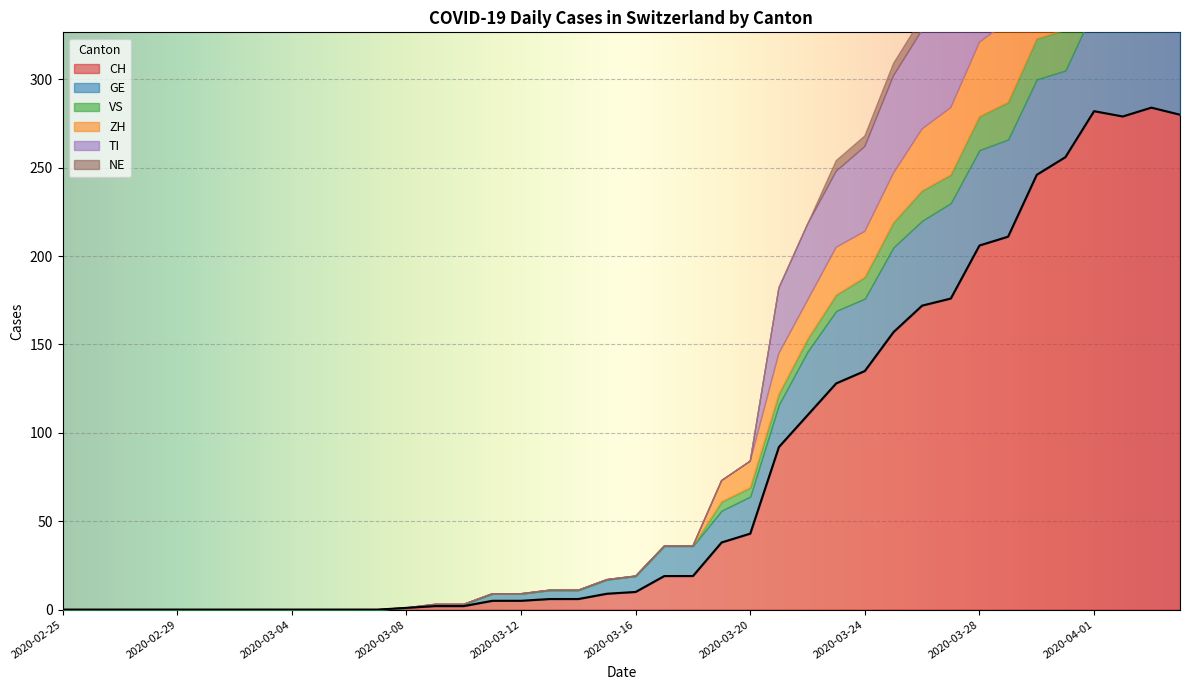

What is the difference between the second highest and minimum values in the ZH series?

57